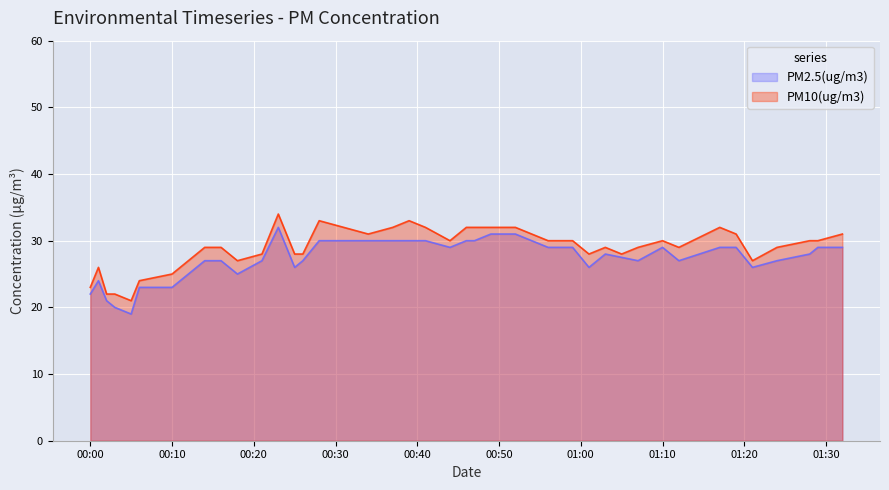

What is the total value across all series at 2025-02-09 01:12?

56.0